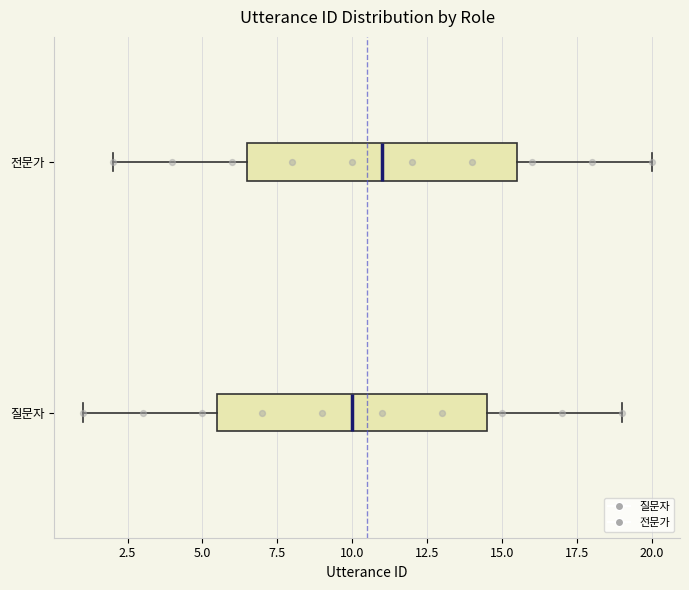

Reading bottom to top, read every box against the x-axis: the position of its median line, the range the box covers, and the ends of its whiskers. The values are not printed on the chart, so give them approximately, as read against the axis.

질문자: median 10.0, box 5.5 to 14.5, whiskers 1.0 to 19.0
전문가: median 11.0, box 6.5 to 15.5, whiskers 2.0 to 20.0